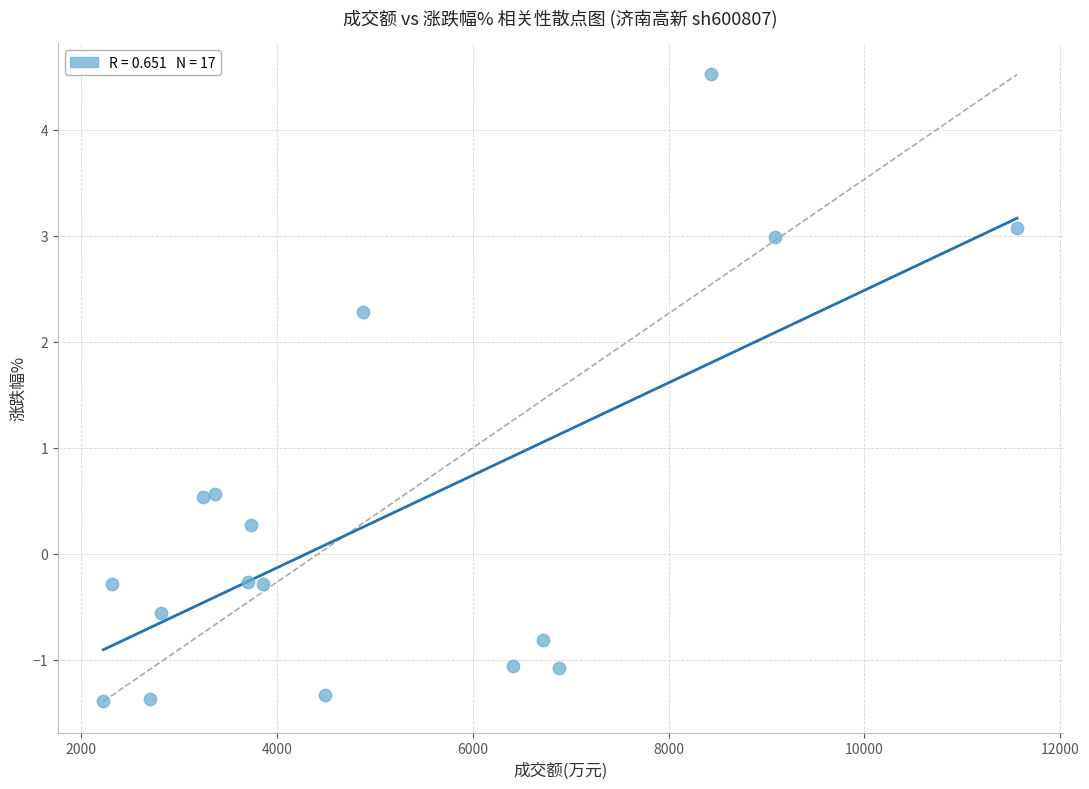

What is the range of Y values (max minus min)?

5.9